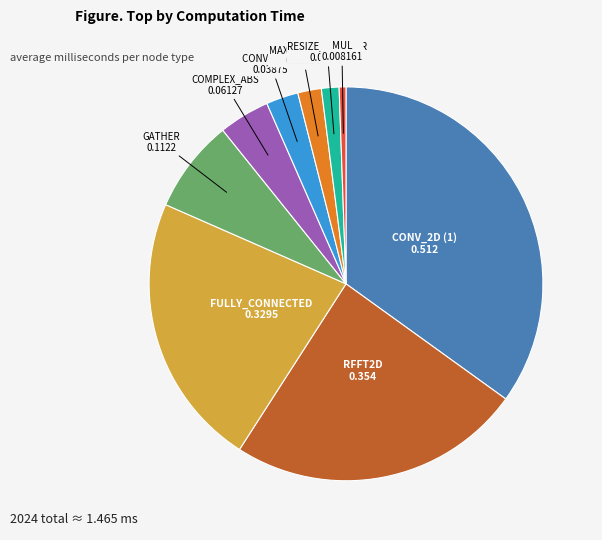

Is there a majority slice in this chart?

No